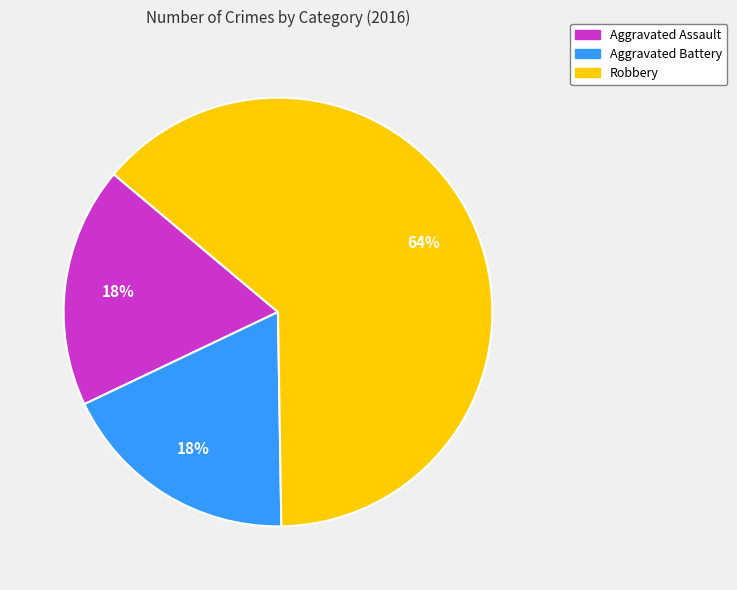

Combined, do Robbery and Aggravated Assault account for over 50%?

Yes